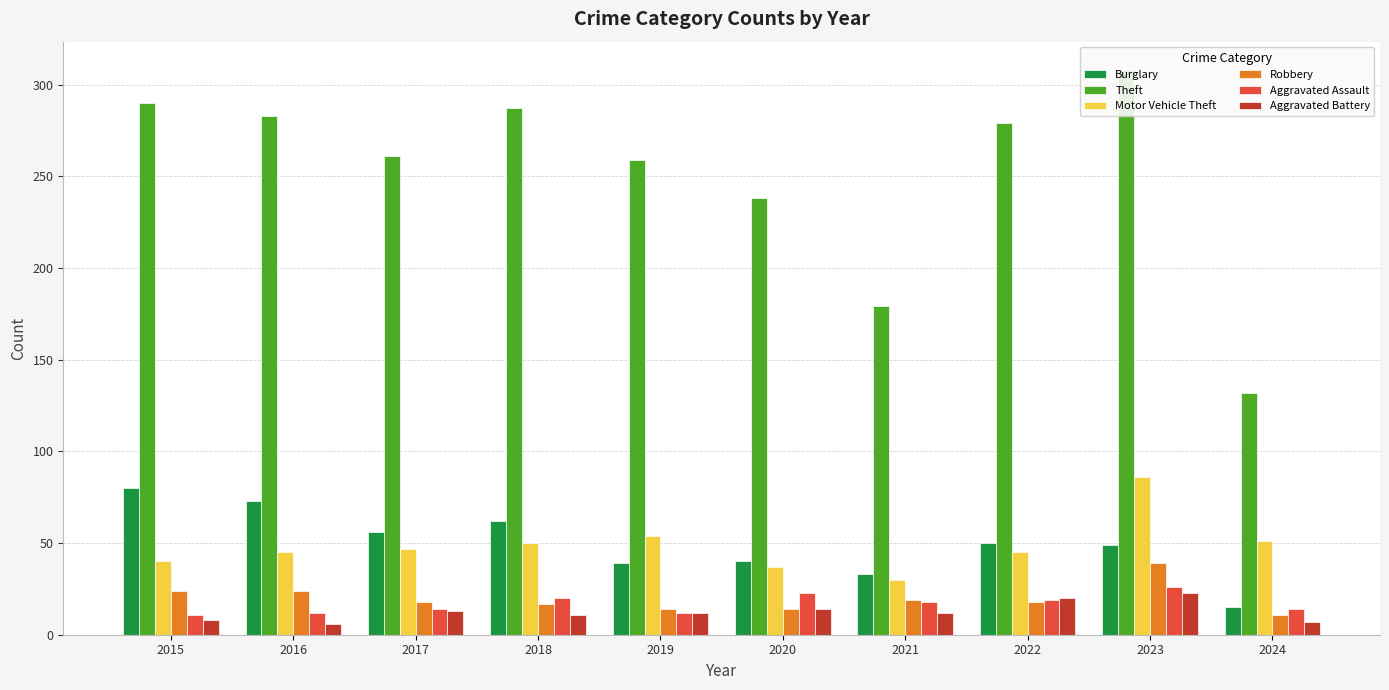

How many bars are there in each group?

6